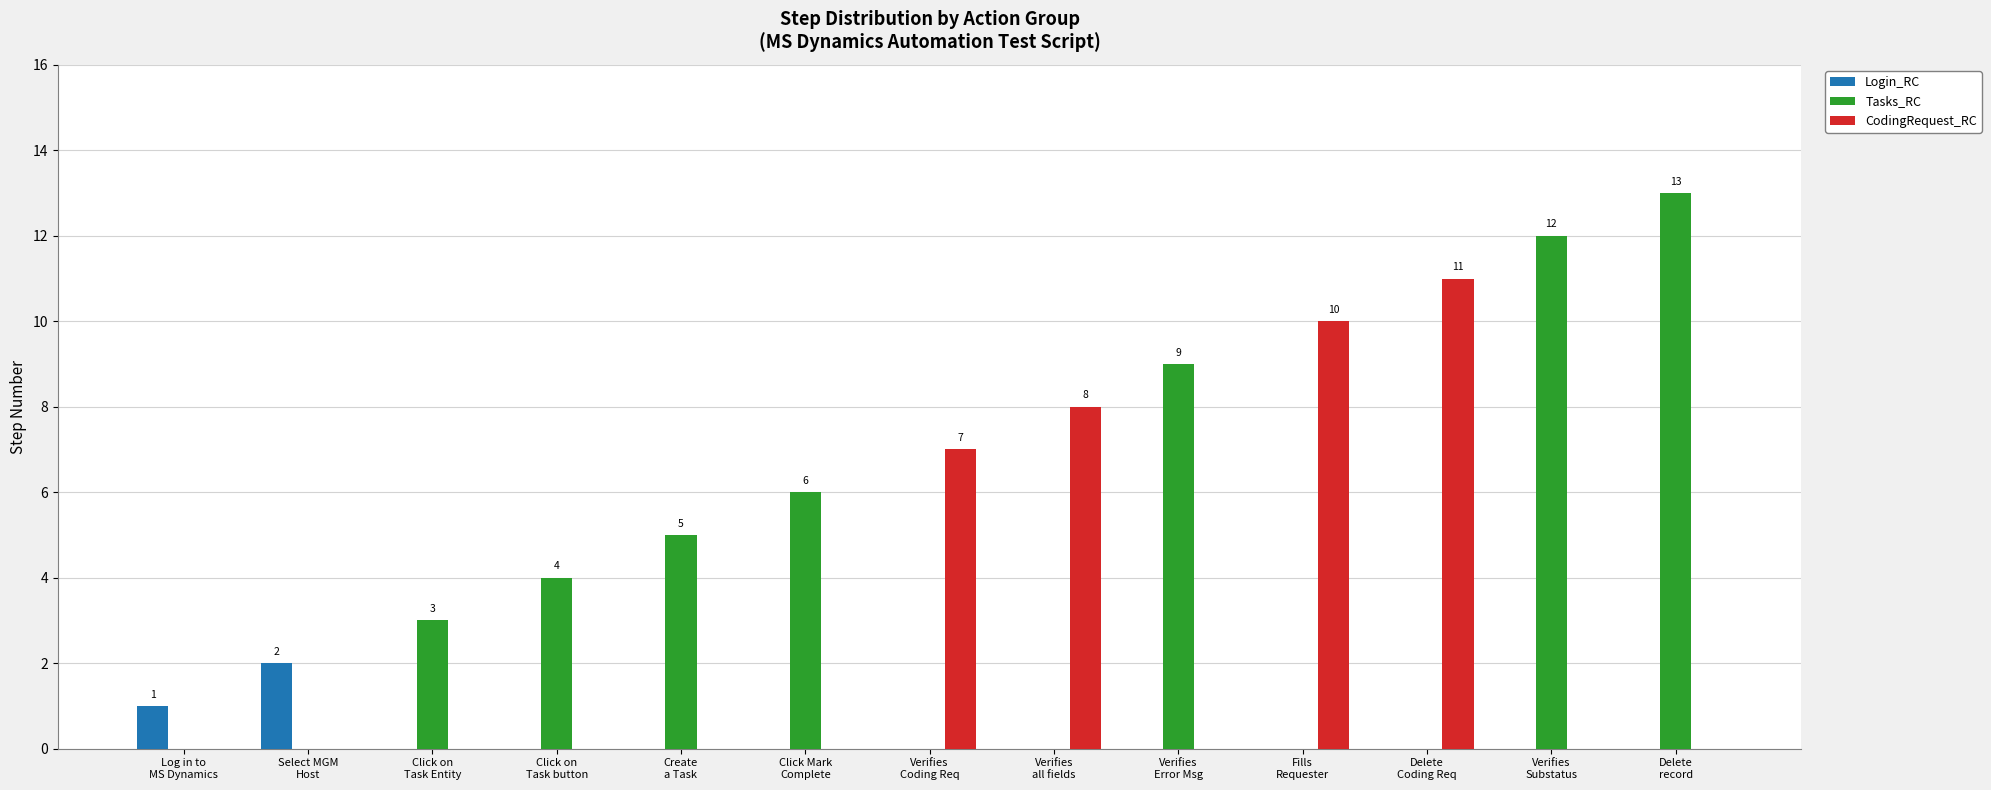

The value of CodingRequest_RC at Select MGM
Host is -4. True or false?

False